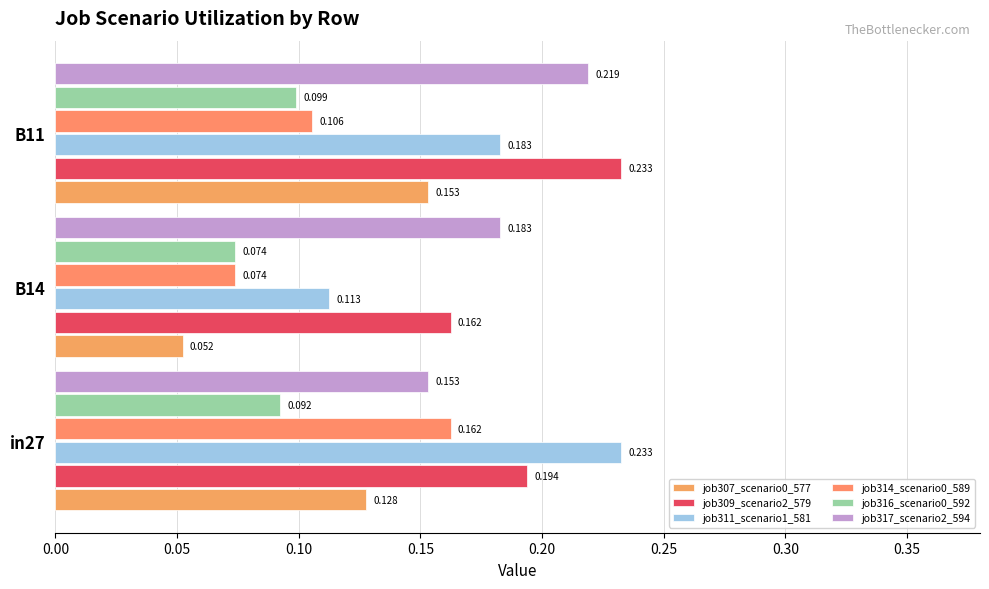

Rank the categories by job317_scenario2_594 value from lowest to highest.

in27, B14, B11